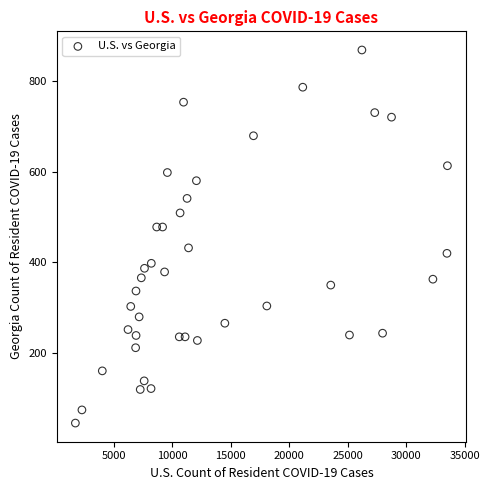

What is the range of Y values (max minus min)?

822